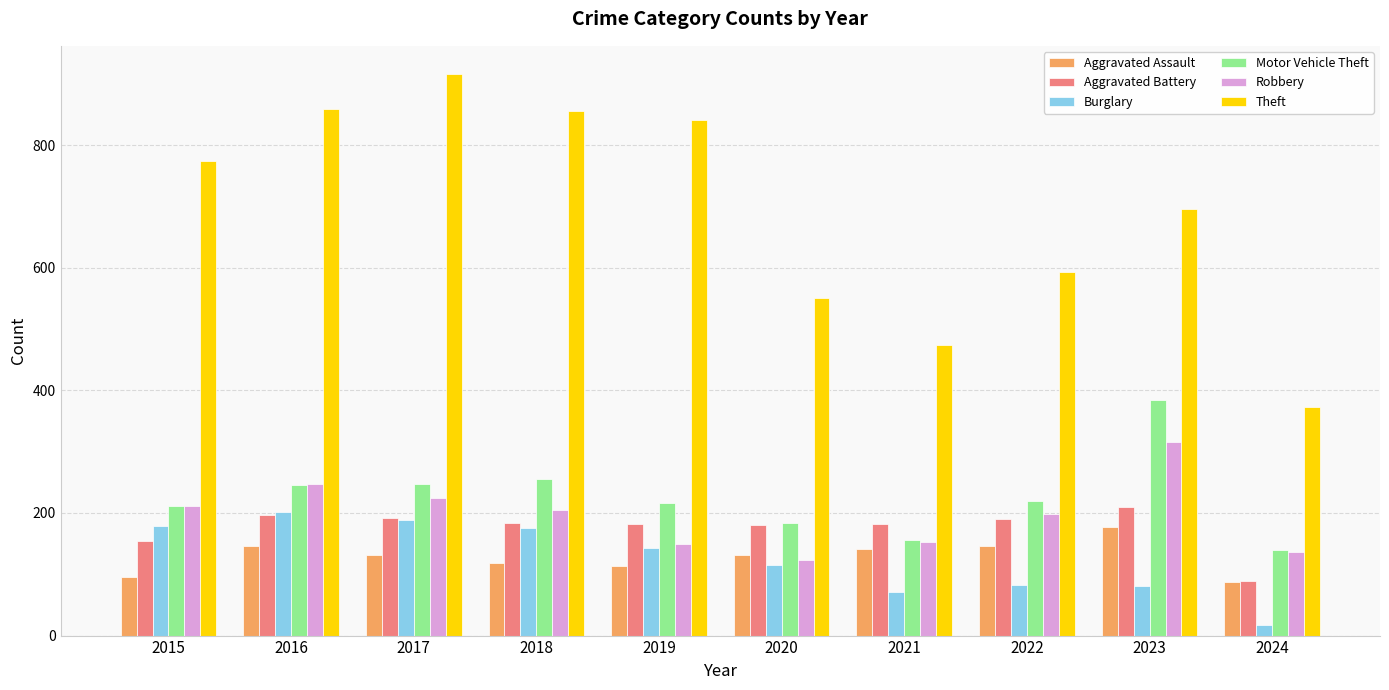

Which category has the highest value in the Aggravated Assault series?

2023